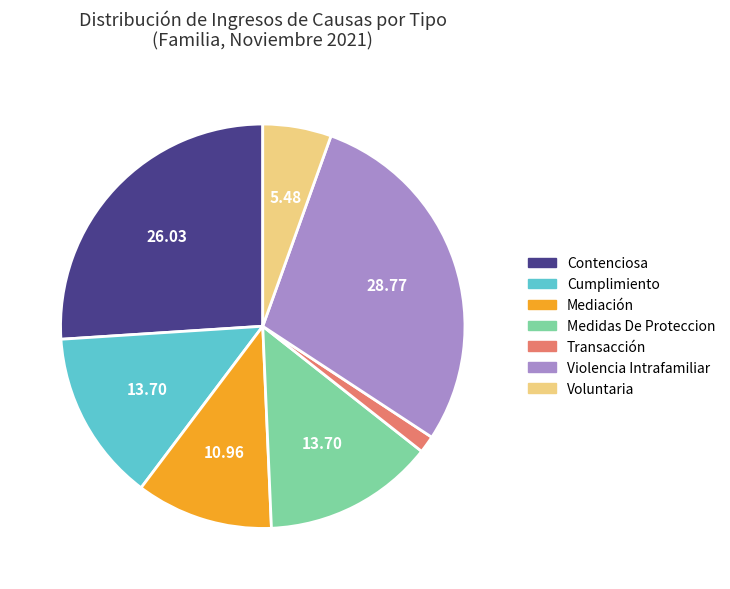

Do Violencia Intrafamiliar and Voluntaria together represent more than half of the pie?

No